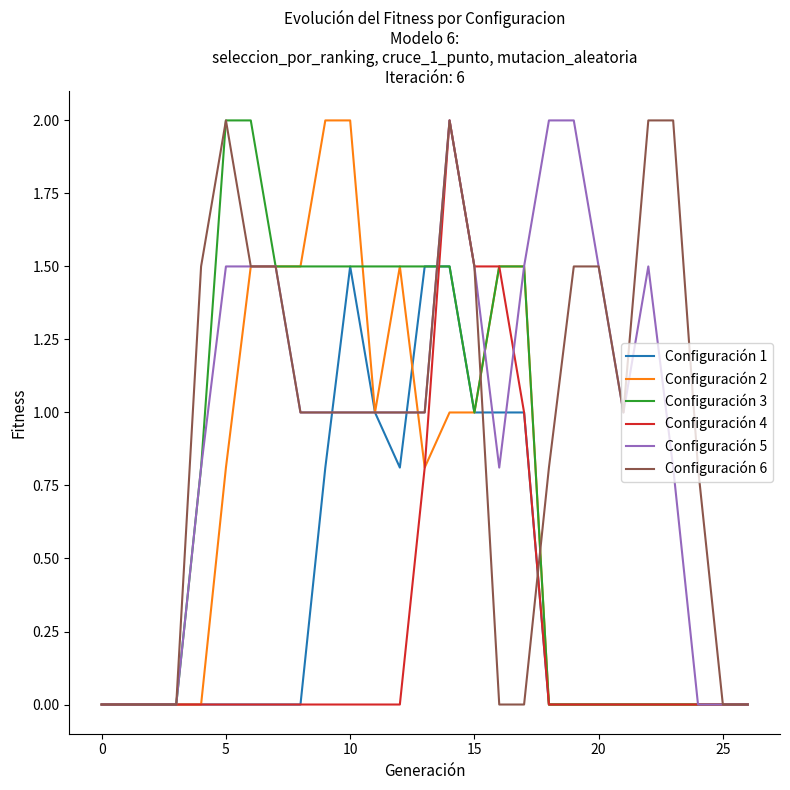

What is the highest value of the Configuración 4 series?

2.0